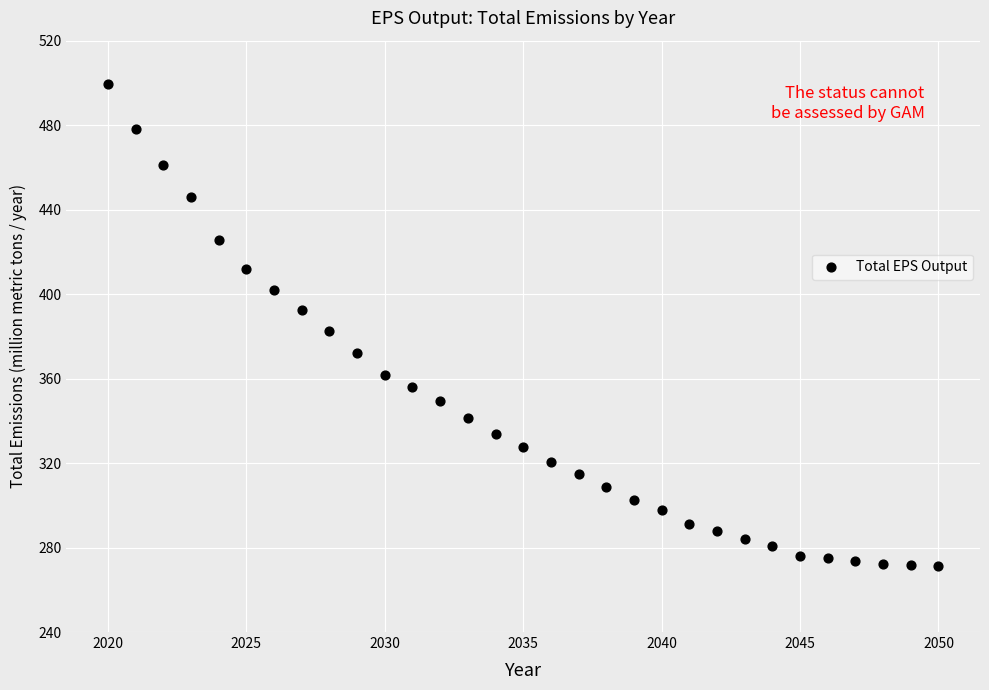

What is the range of X values (max minus min)?

30.0